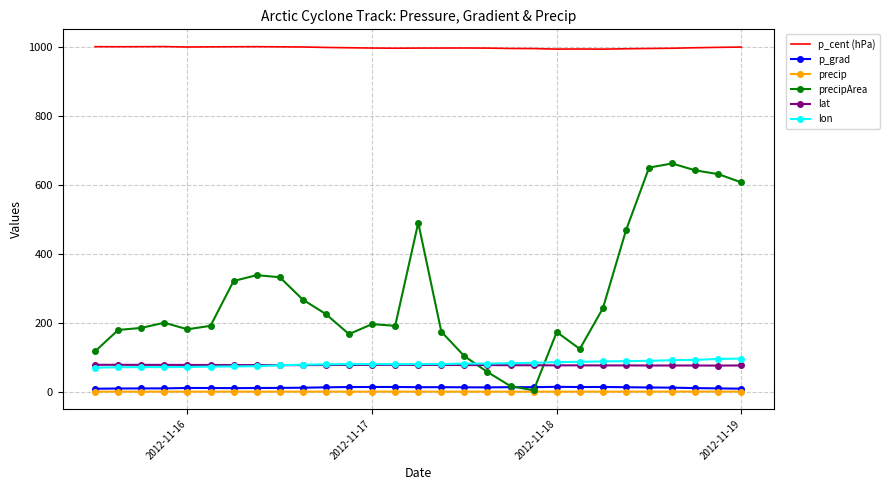

True or false: lat has more than 0 points higher than both neighbors.

True